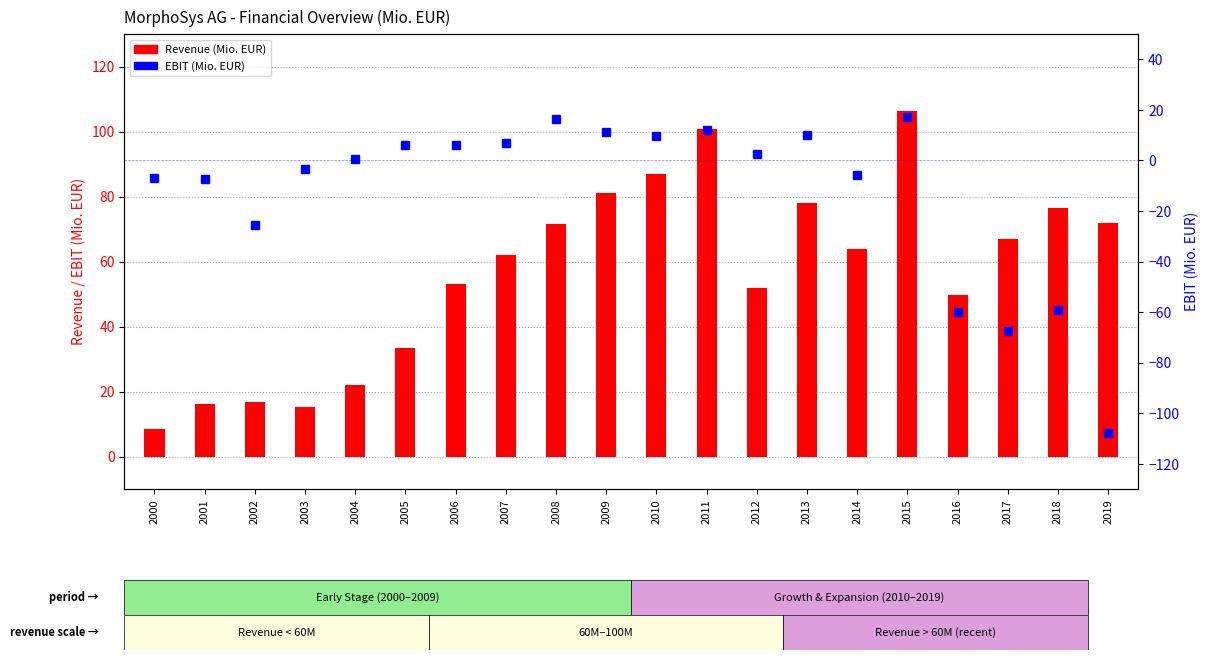

Reading left to right, extract all data points from this chart.

Revenue: 8.5	16.1	16.8	15.3	22.0	33.5	53.0	62.0	71.6	81.0	87.0	100.8	51.9	78.0	64.0	106.2	49.7	66.8	76.4	71.8
EBIT: -6.8	-7.2	-25.5	-3.5	0.6	6.2	6.2	7.0	16.4	11.4	9.8	12.2	2.5	9.9	-5.9	17.2	-59.9	-67.6	-59.1	-107.9